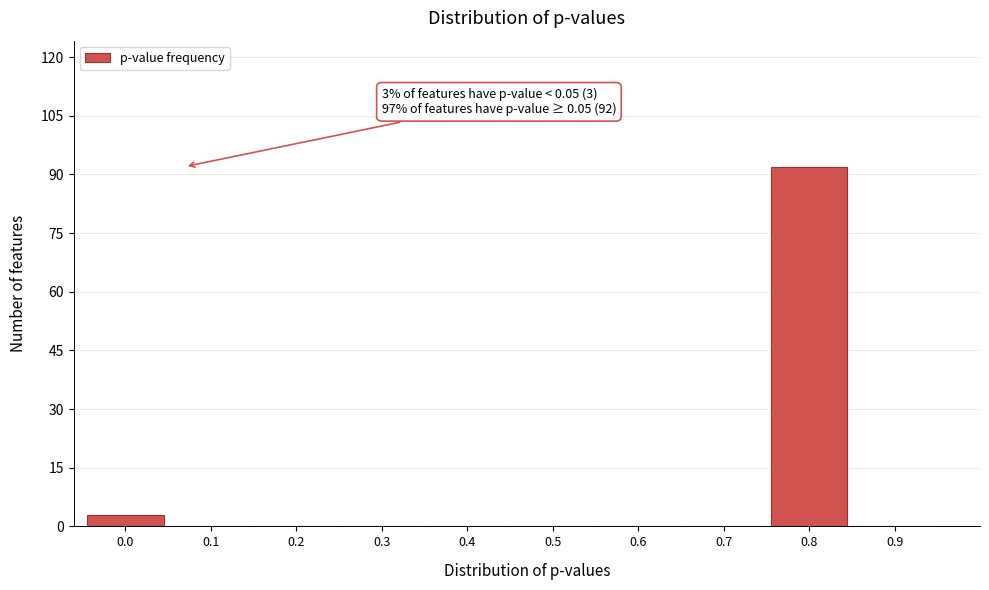

Reading right to left, list all the values displayed in this chart.

0.9=0	0.8=92	0.7=0	0.6=0	0.5=0	0.4=0	0.3=0	0.2=0	0.1=0	0.0=3